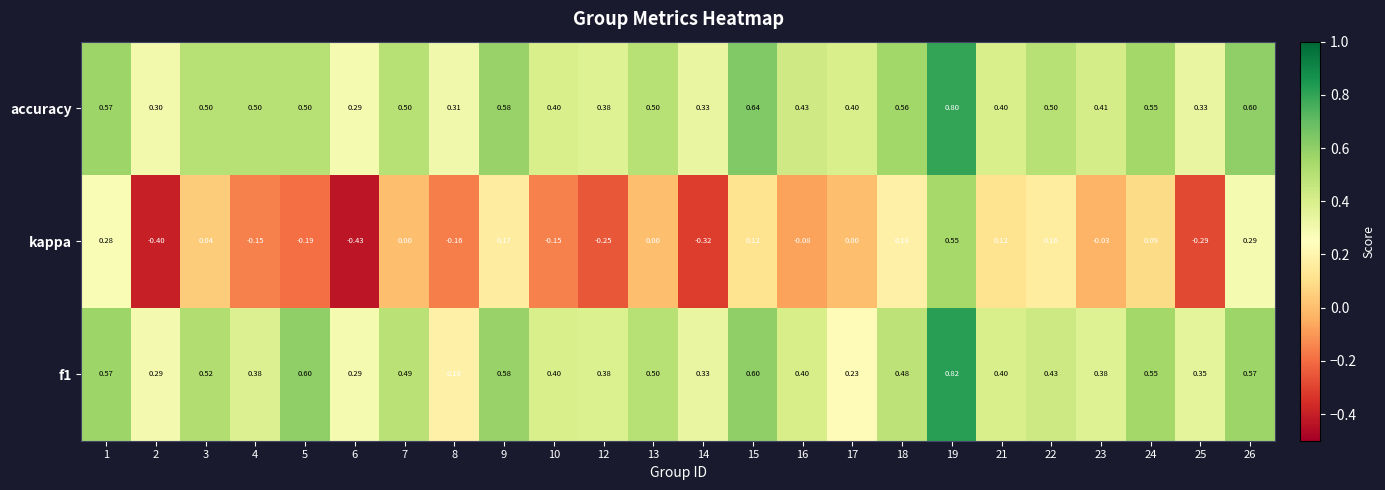

Which series has the largest total across all categories?

accuracy